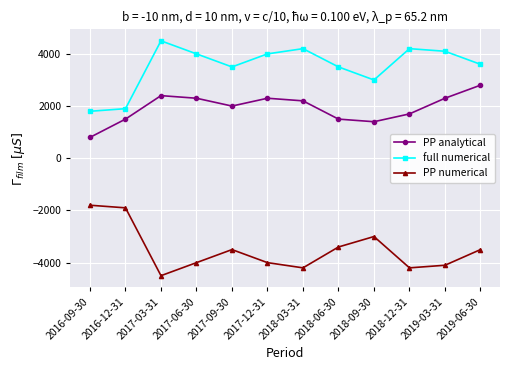

The full numerical series shows 4200 at 2018-12-31. True or false?

True